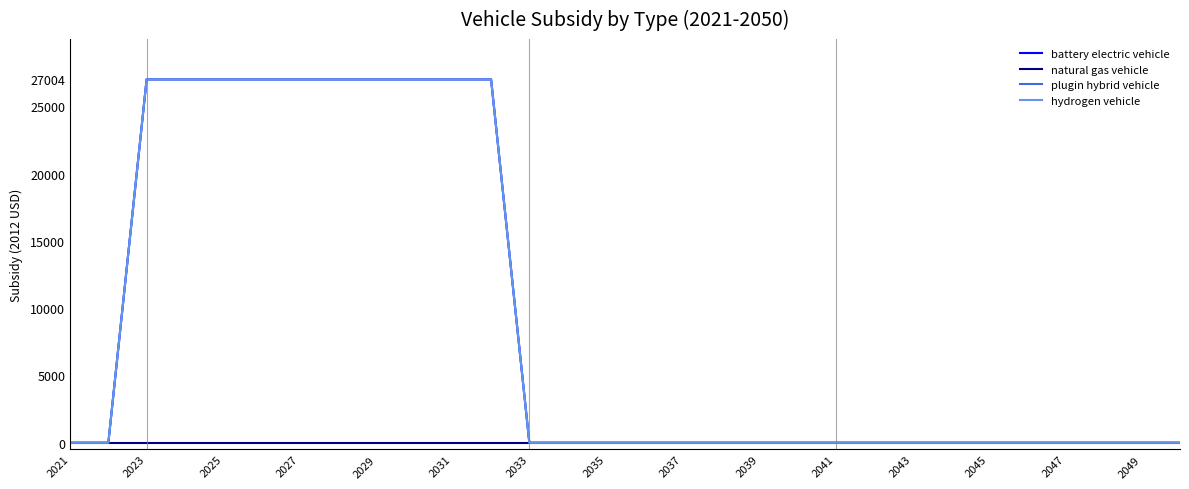

At which label does plugin hybrid vehicle reach its minimum?

2021